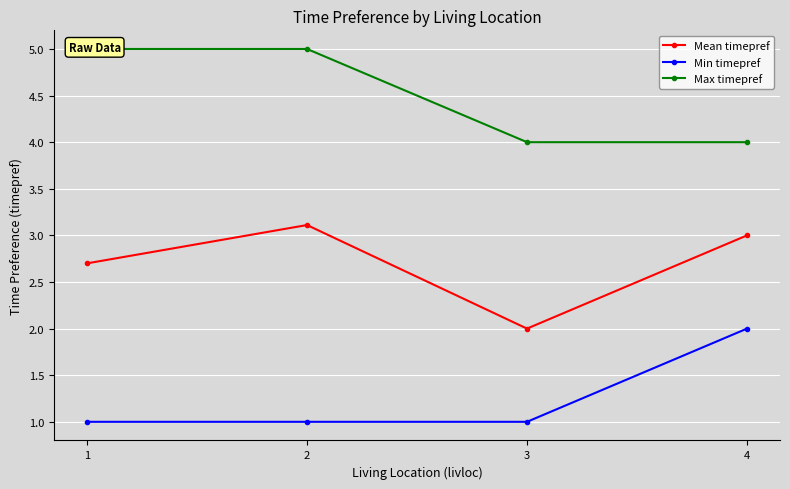

Reading left to right, extract all data points from this chart.

Mean timepref: 2.7	3.1	2.0	3.0
Min timepref: 1.0	1.0	1.0	2.0
Max timepref: 5.0	5.0	4.0	4.0